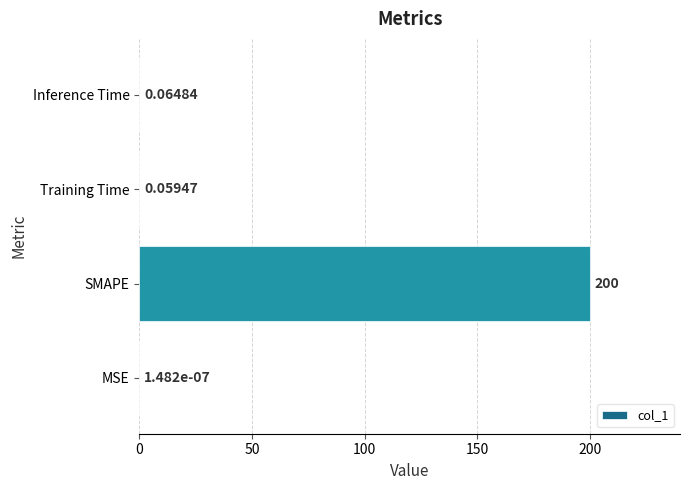

Which label corresponds to the largest value in the chart?

SMAPE